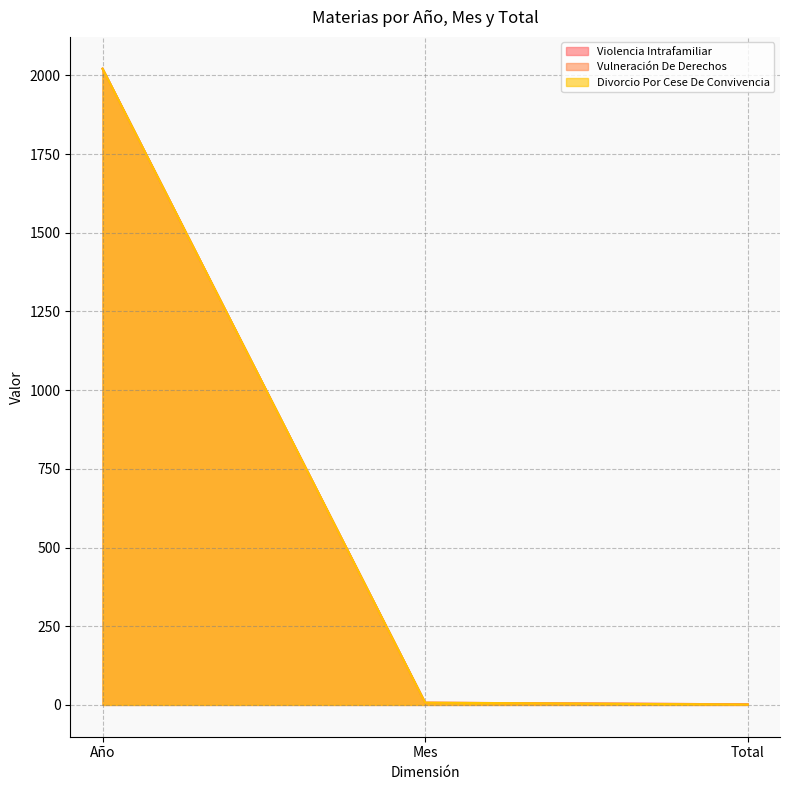

Which series has the largest total across all categories?

Violencia Intrafamiliar